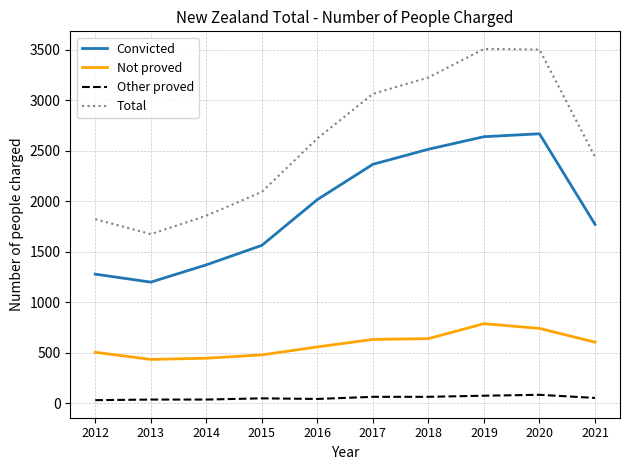

Rank the series by their average value, from lowest to highest.

Other proved, Not proved, Convicted, Total